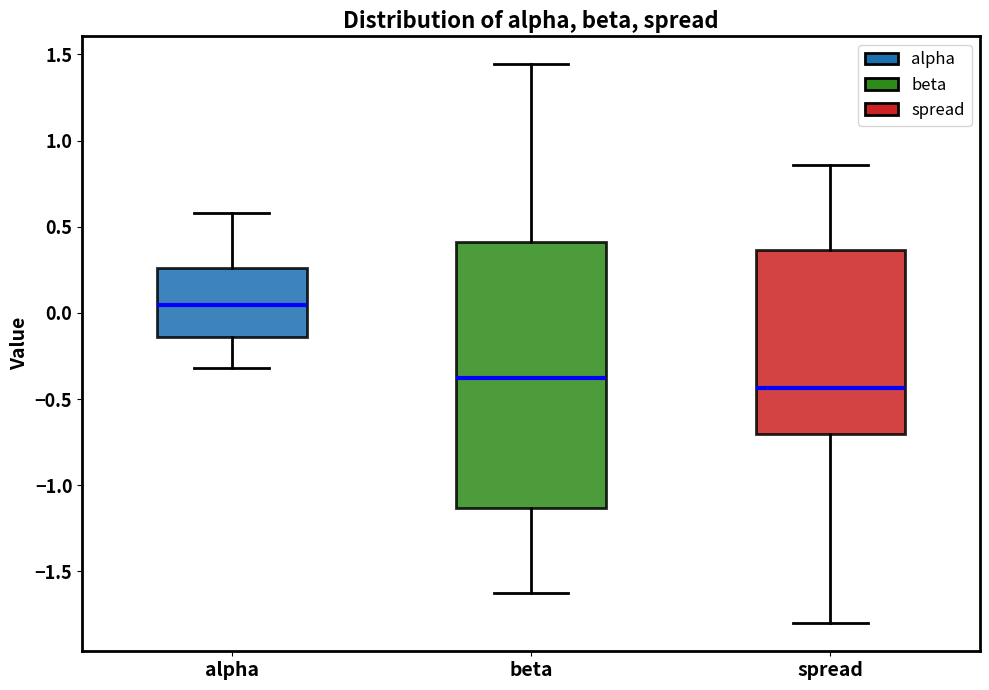

Reading left to right, transcribe this box plot: for each box, give where its median line is, the range the box spans, and where its two whiskers end, as read against the y-axis. The values are not printed on the chart, so give them approximately, as read against the axis.

alpha: median 0.05, box -0.15 to 0.25, whiskers -0.30 to 0.60
beta: median -0.40, box -1.15 to 0.40, whiskers -1.60 to 1.45
spread: median -0.45, box -0.70 to 0.35, whiskers -1.80 to 0.85